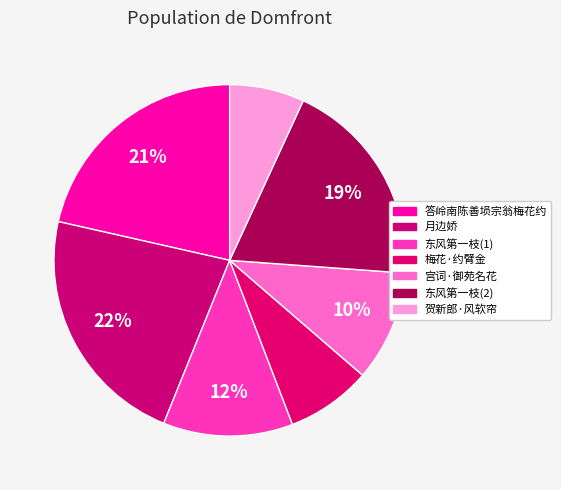

Rank the categories by value from lowest to highest.

贺新郎·风软帘, 梅花·约臂金, 宫词·御苑名花, 东风第一枝(1), 东风第一枝(2), 答岭南陈善埙宗翁梅花约, 月边娇